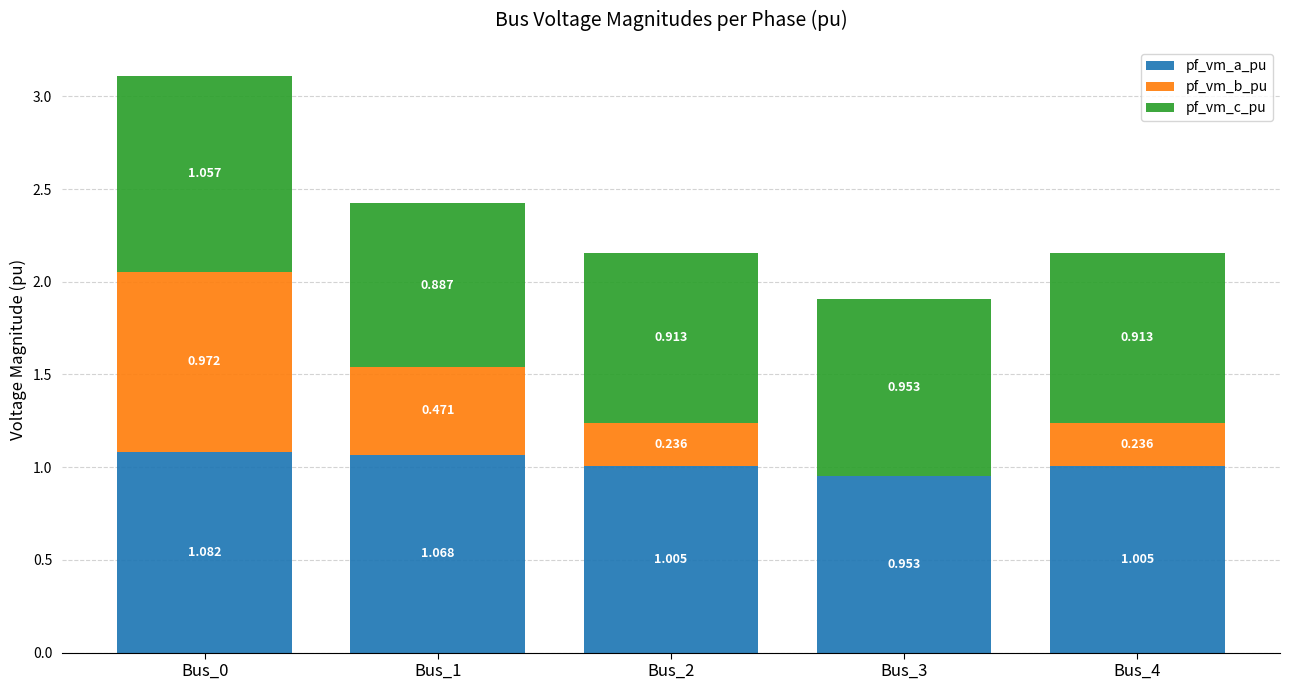

At which label does pf_vm_a_pu reach its peak?

Bus_0